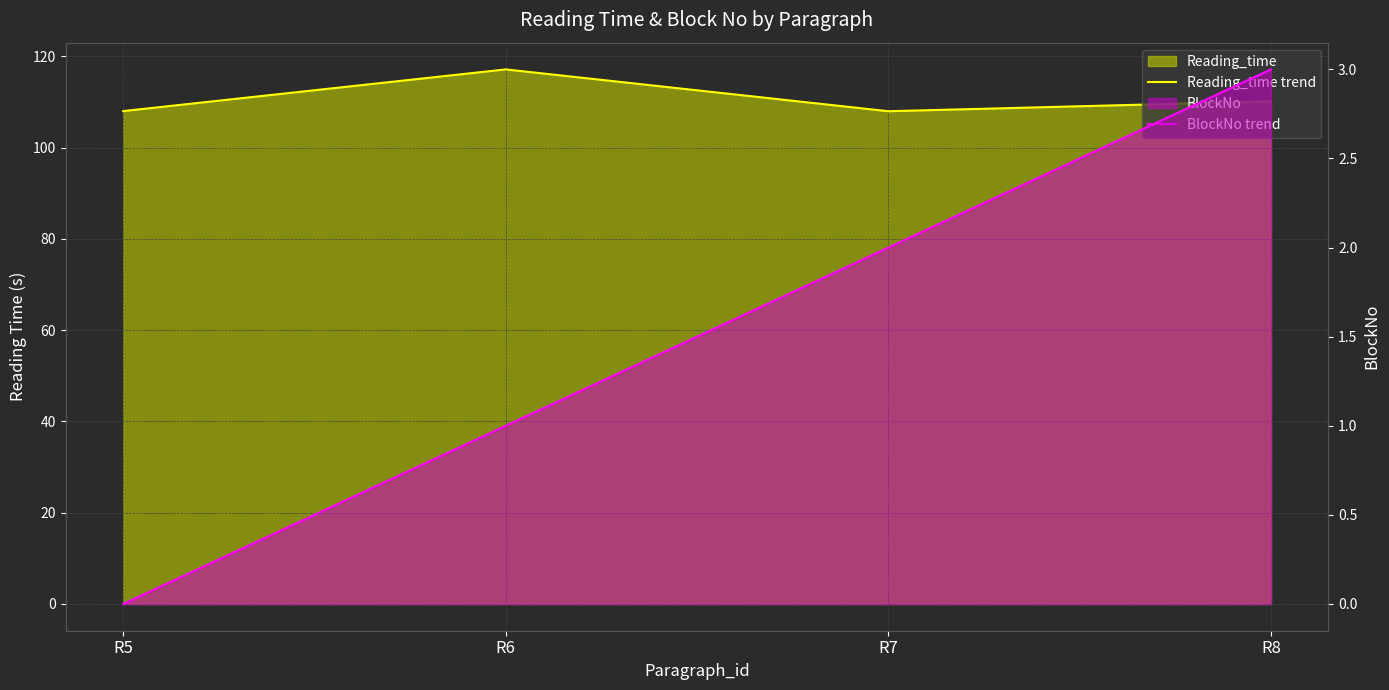

True or false: BlockNo trend has a value of 1.7 at R6.

False